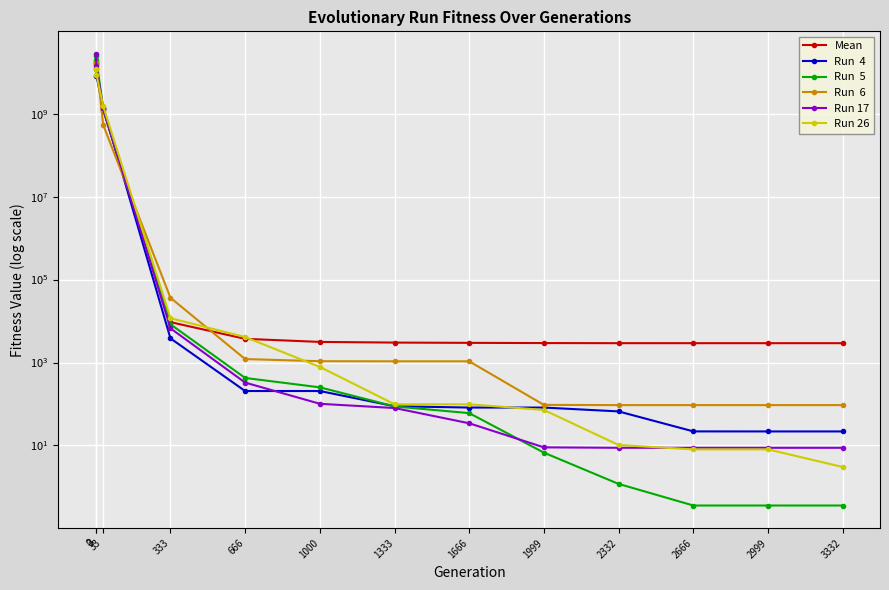

What is the average value of the Run 26 series?

1710720302.0